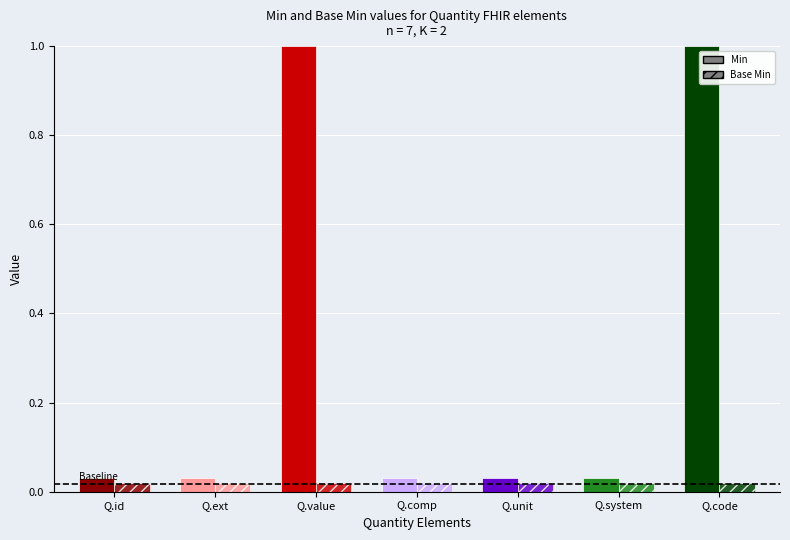

Rank the series by their average value, from lowest to highest.

Base Min, Min